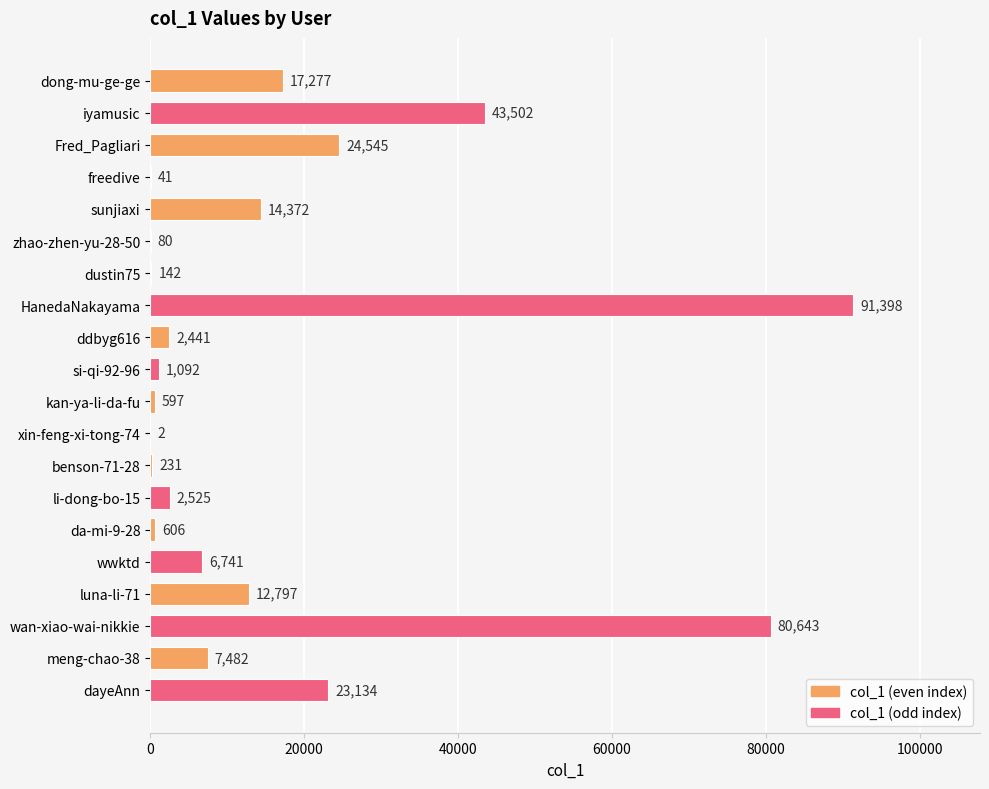

How many categories are shown in the chart?

20